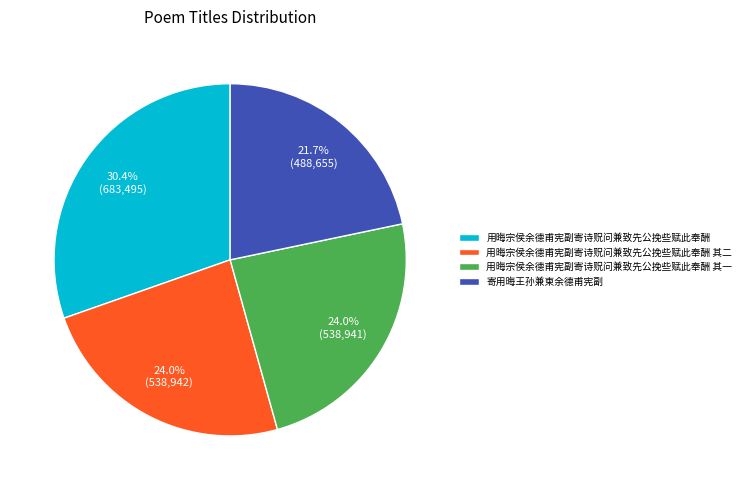

To the nearest percent, what percentage of the pie is 用晦宗侯余德甫宪副寄诗贶问兼致先公挽些赋此奉酬?

30%